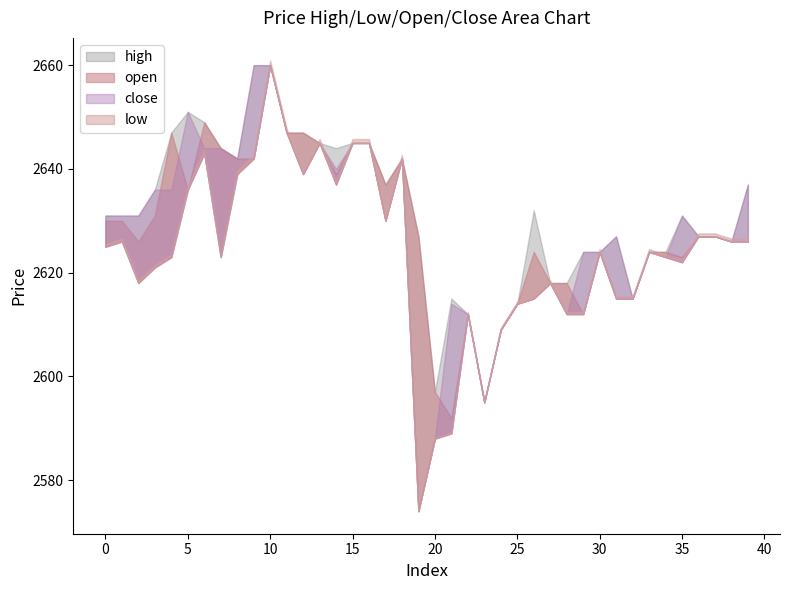

Between 24 and 16, which is larger?

16